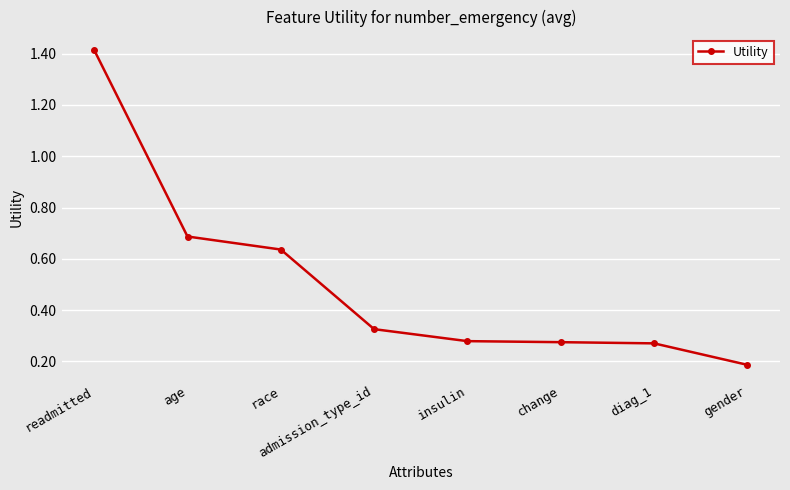

Does the chart have visible grid lines?

Yes